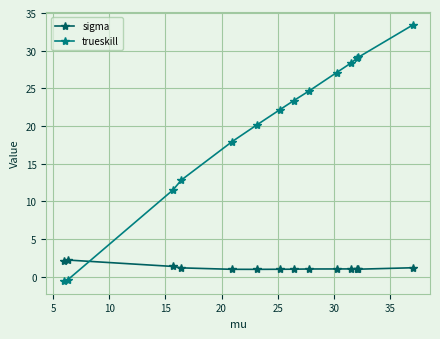

How many intersections are there between sigma and trueskill?

1